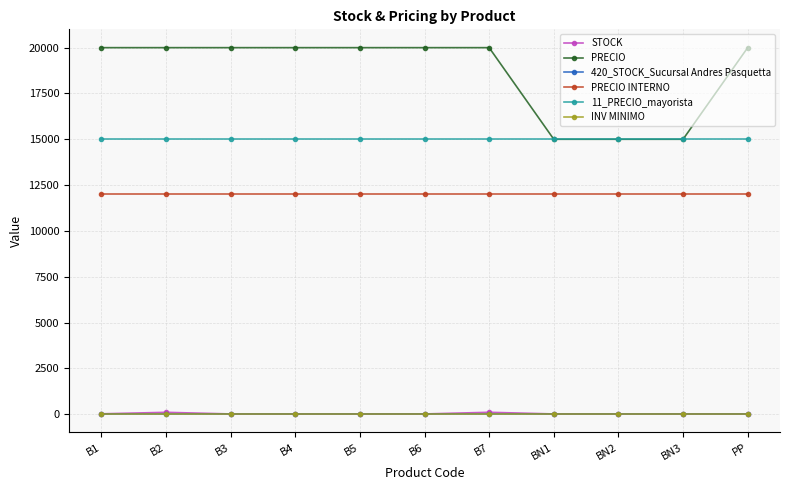

True or false: PRECIO has a value of 5618 at PP.

False